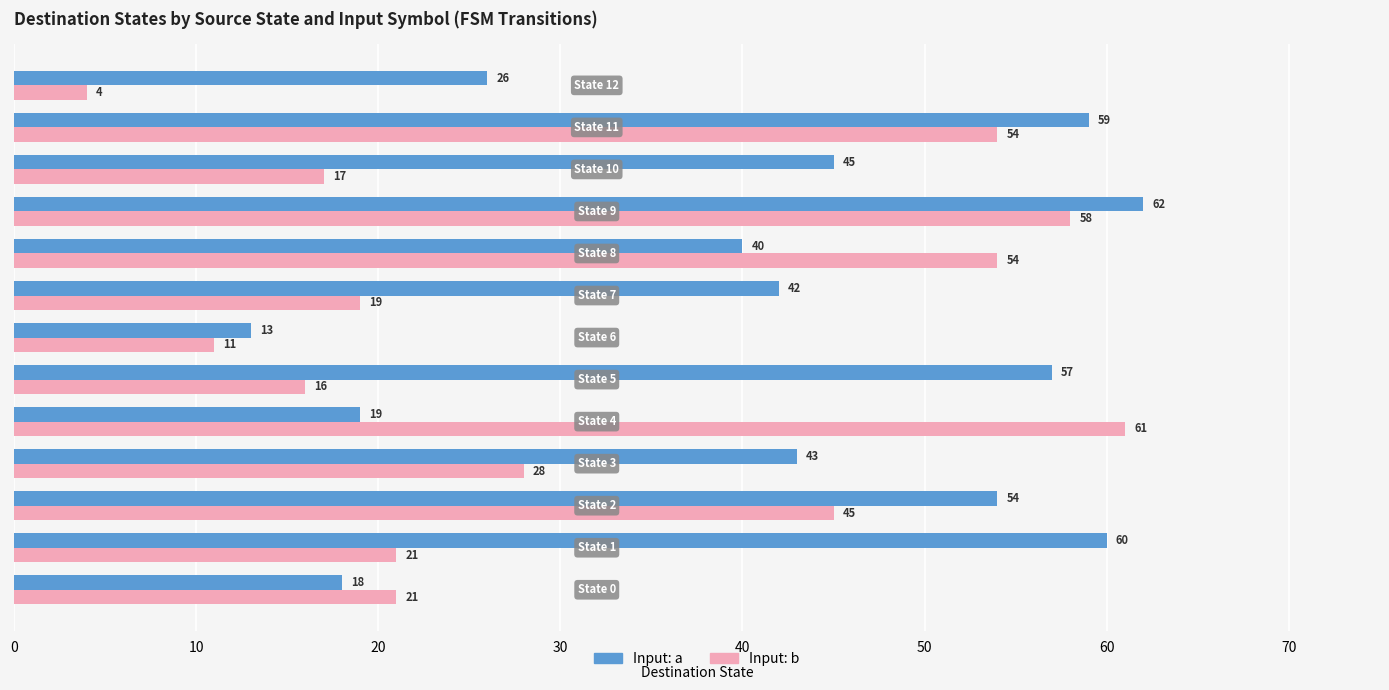

Rank the series by their average value, from lowest to highest.

Input: b, Input: a